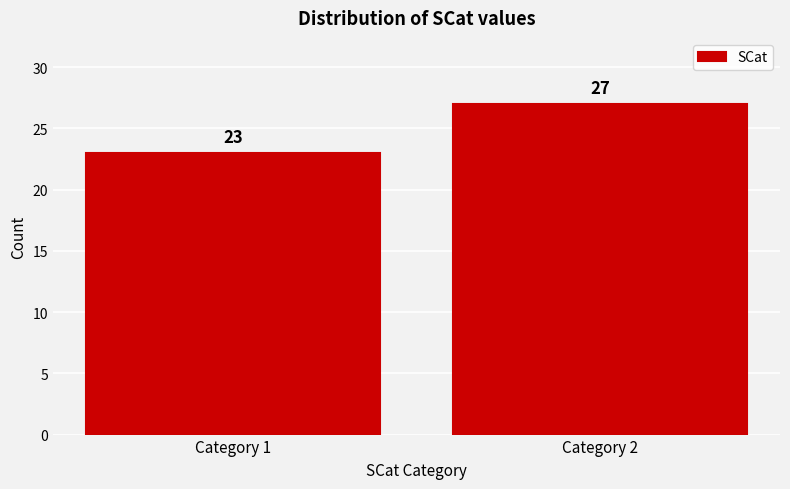

Reading left to right, what are all the values shown in this chart?

Category 1=23	Category 2=27